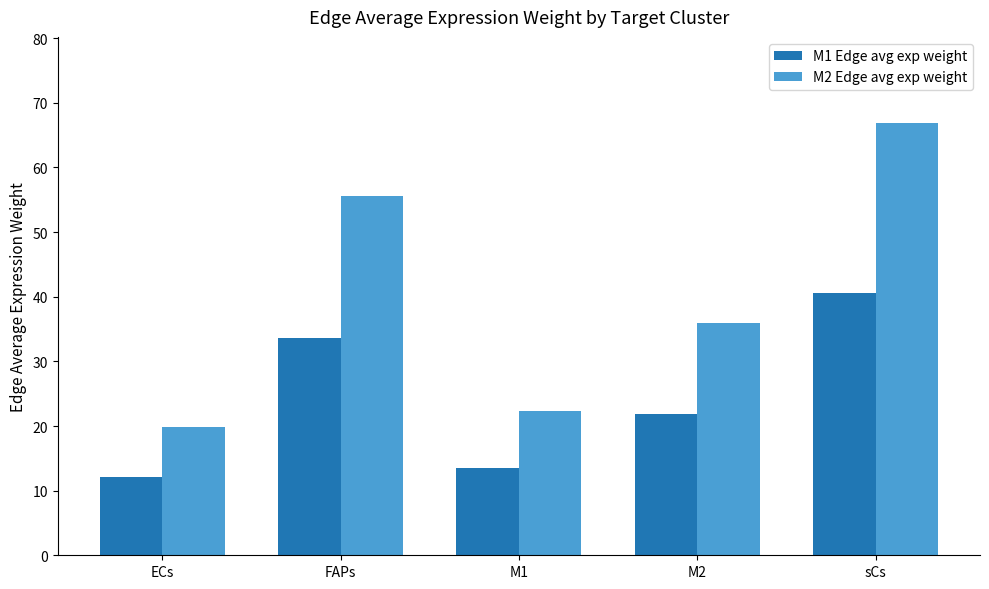

What is the sum of all M1 Edge avg exp weight values?

121.6